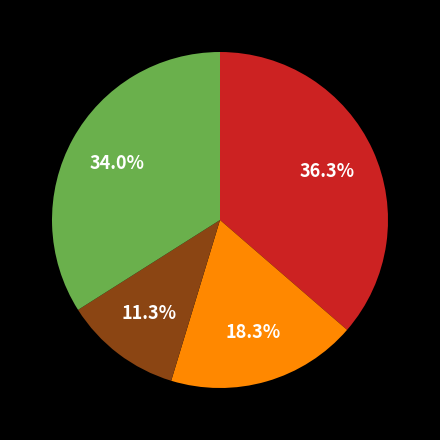

Is there a majority slice in this chart?

No